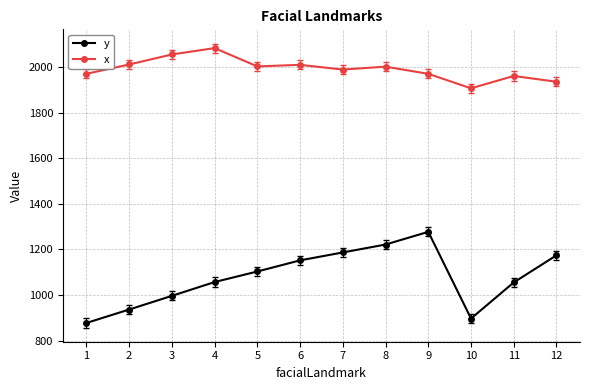

True or false: y and x cross at least once.

False